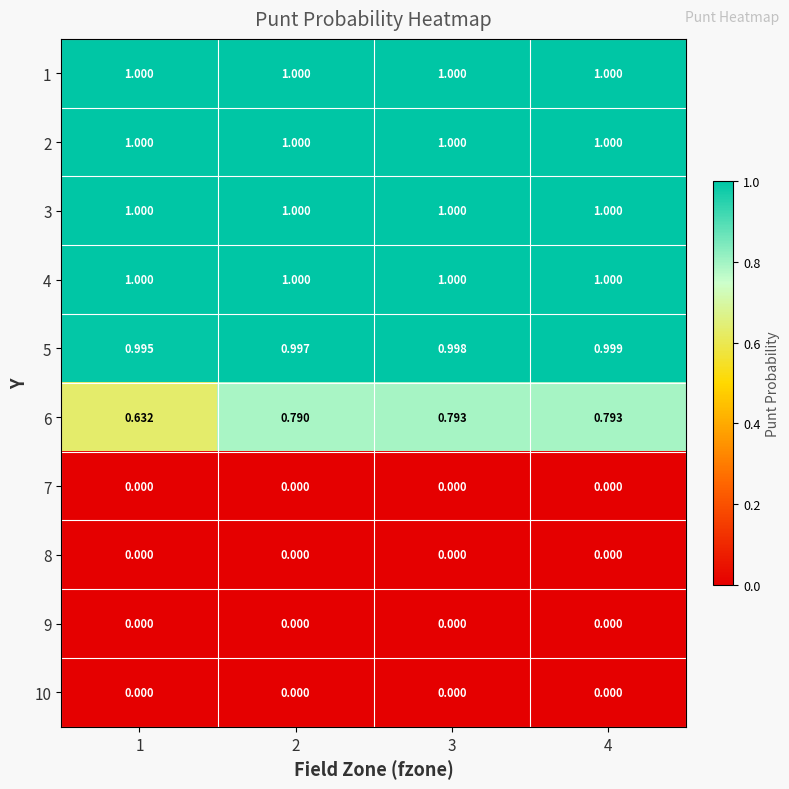

Is the value of 6 at 2 greater than the value of 7 at 4?

Yes